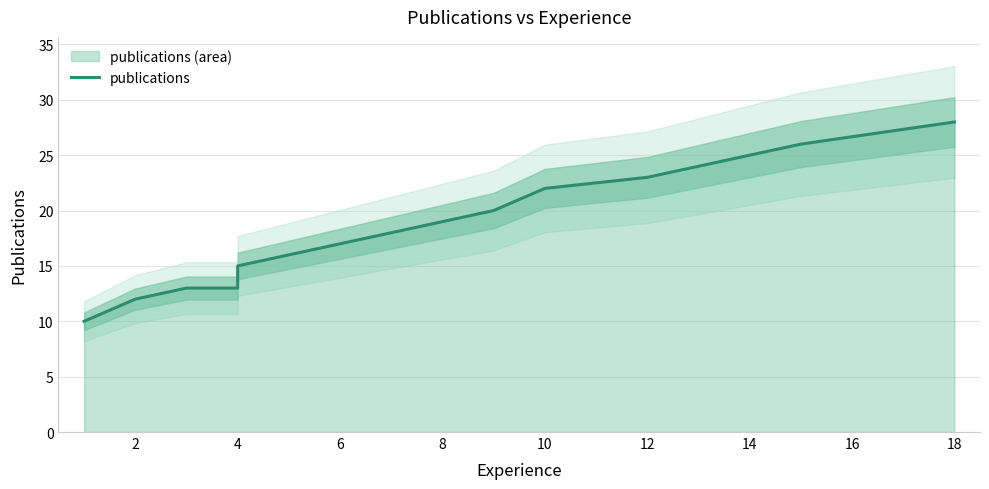

Where does the data first go above 18?

8